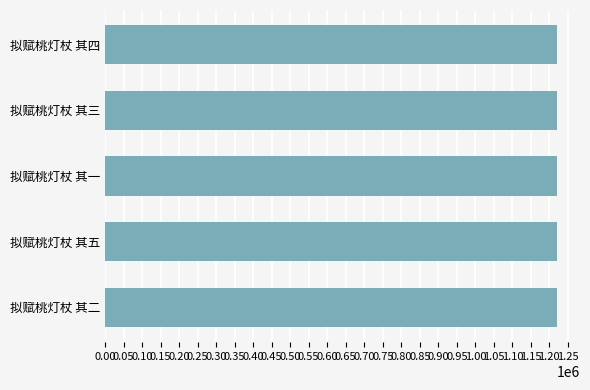

What is the greatest value displayed?

1221638